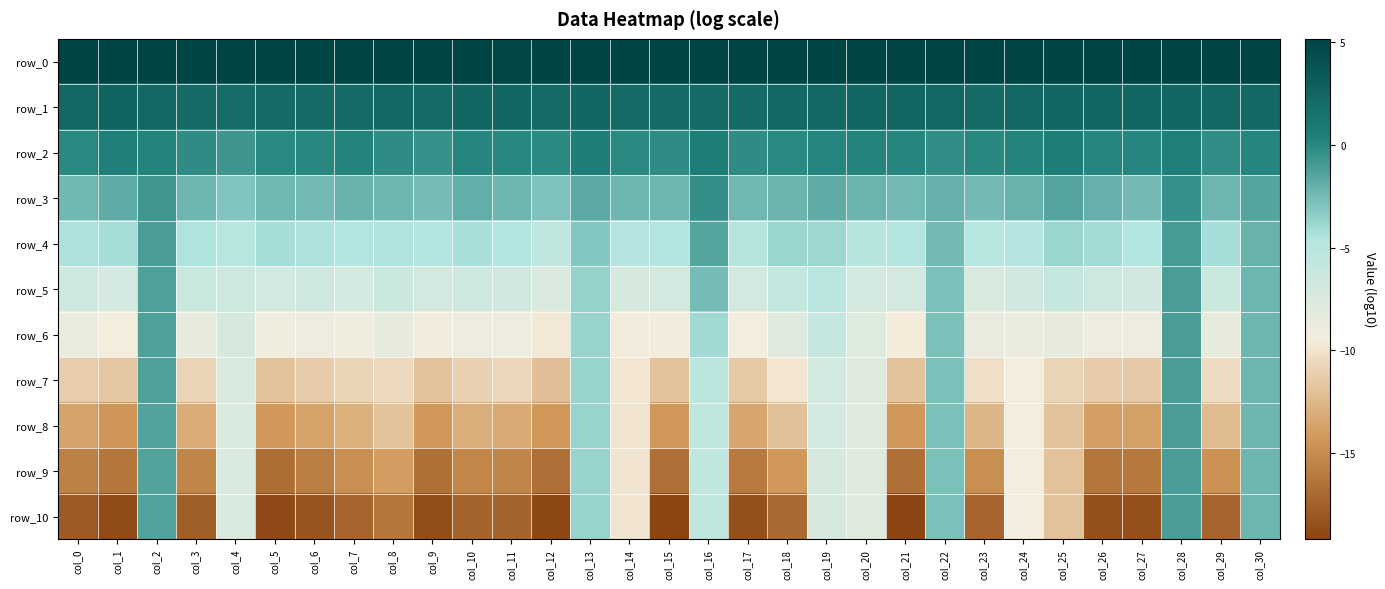

Reading right to left, transcribe all the data shown in this chart.

row_0: 5.1	5.1	5.1	5.1	5.1	5.0	5.1	5.1	5.1	5.0	5.0	5.1	5.1	5.1	5.1	5.1	5.1	5.1	5.0	4.9	5.1	5.1	5.1	5.1	5.1	5.0	5.0	5.1	5.1	5.1	5.1
row_1: 2.3	2.2	2.3	2.4	2.4	2.3	2.3	2.0	2.3	2.5	2.3	2.3	2.2	2.1	2.2	2.2	2.1	2.4	2.1	2.3	2.4	2.1	2.3	2.2	2.2	2.2	1.9	2.2	2.3	2.5	2.3
row_2: 0.1	-0.3	0.4	0.0	0.1	0.7	0.1	-0.0	-0.3	0.1	0.1	0.1	-0.1	-0.3	0.7	-0.2	-0.2	0.4	-0.1	-0.0	0.1	-0.5	-0.2	0.1	-0.1	-0.1	-0.7	-0.3	0.2	0.4	-0.1
row_3: -1.4	-2.3	-0.5	-2.5	-2.1	-1.4	-2.1	-2.5	-2.1	-2.5	-2.2	-1.9	-2.2	-2.4	-0.4	-2.3	-2.3	-1.6	-2.9	-2.3	-1.9	-2.6	-2.3	-2.1	-2.5	-2.4	-2.9	-2.3	-0.8	-1.8	-2.4
row_4: -2.1	-4.2	-1.0	-4.7	-4.1	-3.9	-4.8	-5.0	-2.5	-4.7	-4.9	-3.9	-3.8	-4.9	-1.5	-4.7	-4.8	-3.0	-5.5	-4.7	-4.3	-4.6	-4.5	-4.6	-4.4	-4.3	-5.0	-4.5	-1.1	-4.3	-4.4
row_5: -2.3	-6.4	-1.0	-6.8	-6.5	-6.0	-6.8	-7.3	-2.8	-7.0	-7.0	-5.1	-5.7	-7.0	-2.6	-7.0	-7.2	-3.7	-7.5	-6.7	-6.5	-7.0	-6.4	-7.1	-6.7	-6.8	-6.6	-6.2	-1.3	-7.0	-6.6
row_6: -2.3	-8.4	-1.1	-9.0	-8.9	-8.4	-8.8	-8.6	-2.8	-9.6	-7.7	-6.0	-7.8	-9.4	-4.0	-9.2	-9.2	-3.7	-9.7	-8.9	-8.8	-9.2	-8.5	-9.1	-9.0	-9.1	-7.2	-8.4	-1.3	-9.4	-8.7
row_7: -2.4	-10.4	-1.1	-11.4	-11.3	-10.8	-9.3	-10.2	-2.8	-11.8	-7.8	-6.8	-9.8	-11.6	-5.2	-11.9	-9.8	-3.8	-12.1	-10.8	-11.0	-11.8	-10.6	-10.9	-11.4	-11.9	-7.3	-10.9	-1.3	-11.6	-11.3
row_8: -2.4	-12.3	-1.1	-13.8	-13.9	-11.8	-9.4	-12.6	-2.8	-14.3	-7.8	-7.1	-12.0	-13.6	-5.5	-14.3	-9.9	-3.8	-14.2	-13.2	-13.1	-14.3	-11.9	-12.9	-13.7	-14.3	-7.3	-13.1	-1.3	-14.3	-13.6
row_9: -2.4	-14.6	-1.1	-16.2	-16.3	-11.9	-9.4	-14.9	-2.8	-16.6	-7.8	-7.2	-14.3	-16.1	-5.6	-16.7	-9.9	-3.8	-16.7	-15.4	-15.4	-16.6	-14.0	-14.9	-15.8	-16.7	-7.3	-15.5	-1.3	-16.2	-15.7
row_10: -2.4	-17.2	-1.1	-18.4	-18.5	-11.9	-9.4	-17.3	-2.8	-19.1	-7.8	-7.2	-17.0	-18.4	-5.6	-19.2	-9.9	-3.8	-18.9	-17.3	-17.3	-18.7	-16.3	-17.2	-18.2	-18.9	-7.3	-17.6	-1.3	-18.7	-17.9